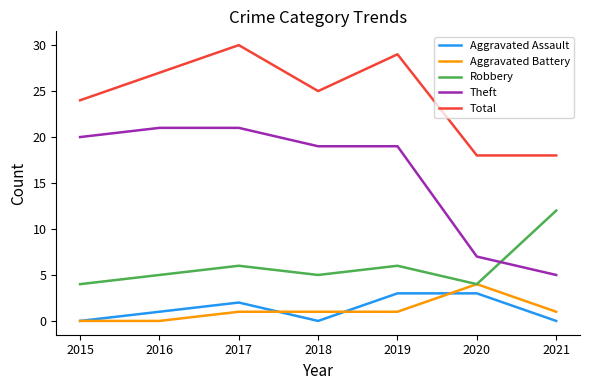

At how many categories does at least one series exceed 20?

5